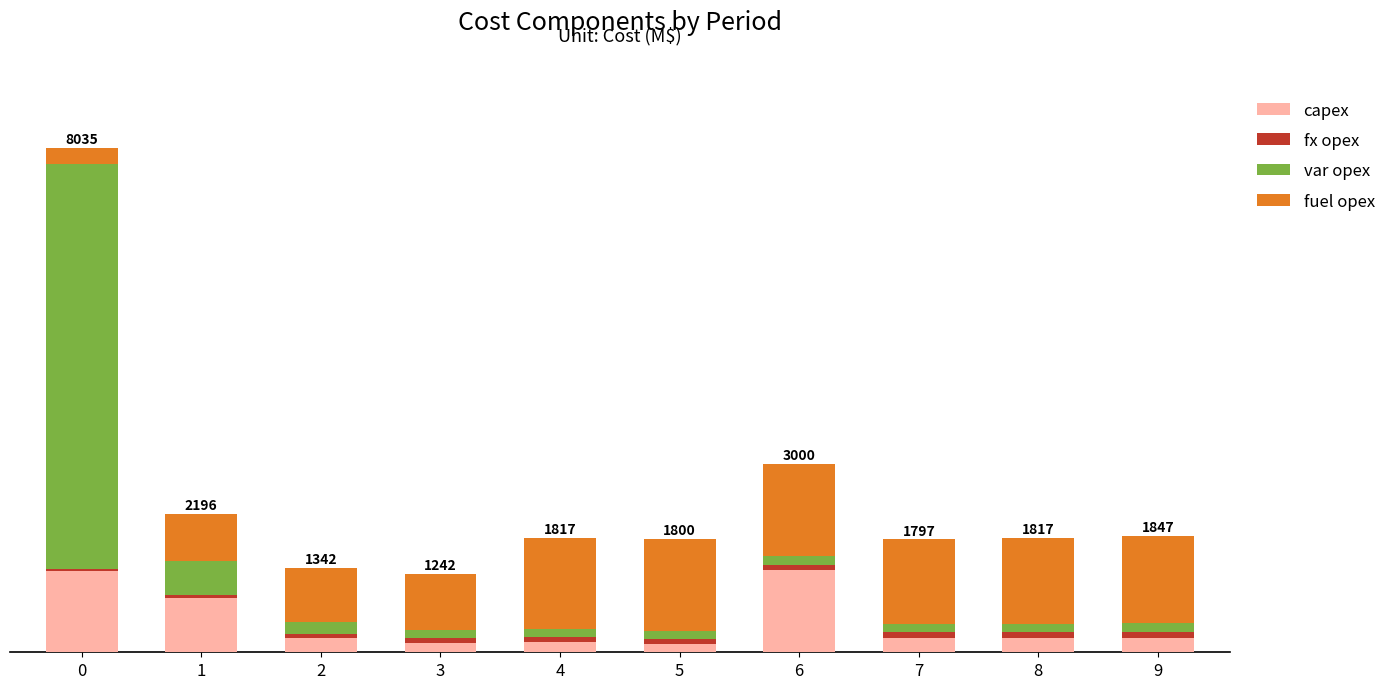

What are all the series names shown in the legend?

capex, fx opex, var opex, fuel opex